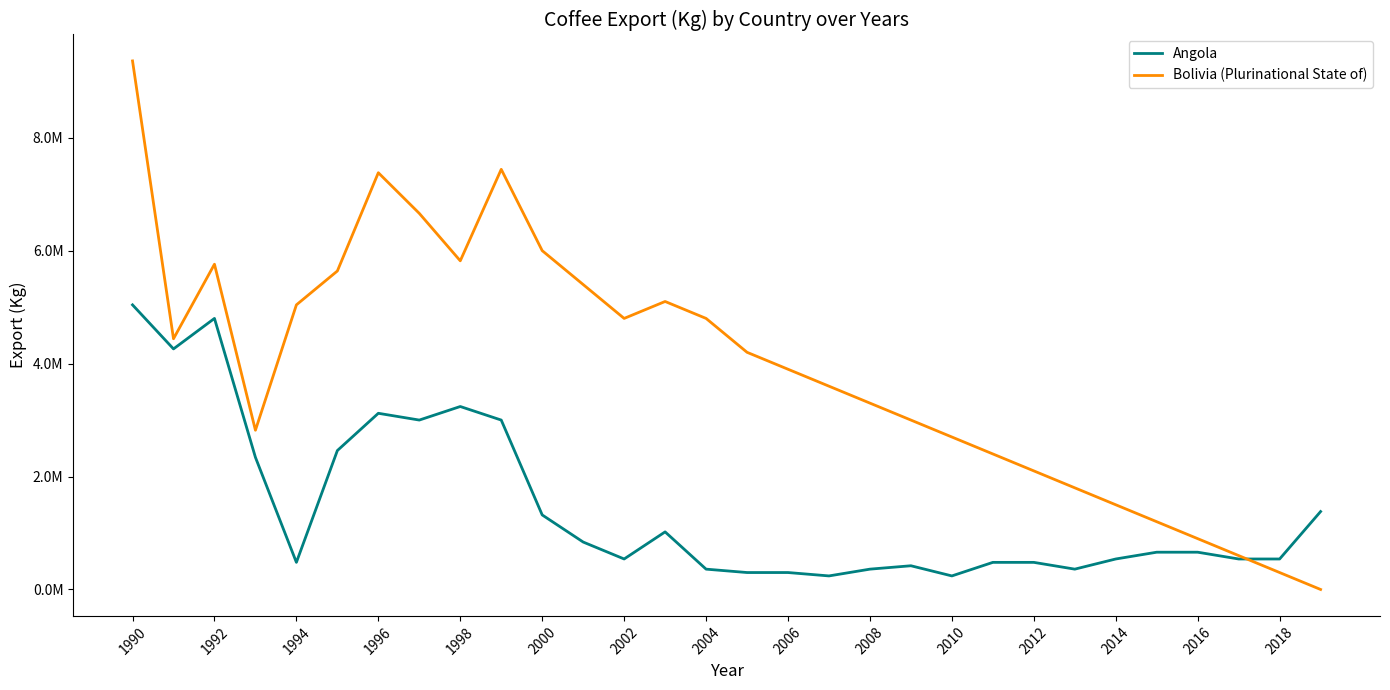

Is this an area chart (filled region under the line)?

No